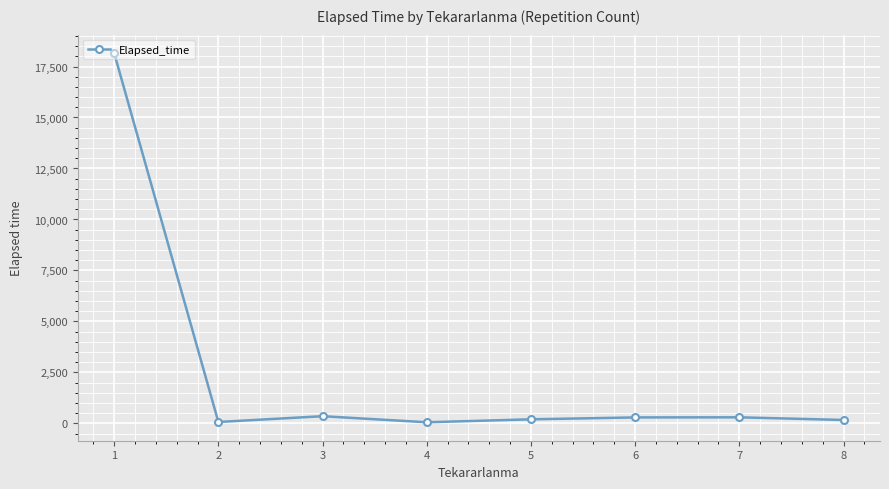

Where is the first local minimum?

2